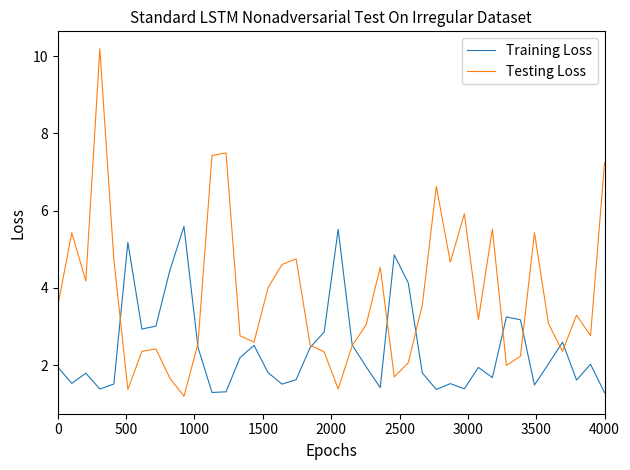

How many interior local peaks does the Training Loss series have?

11